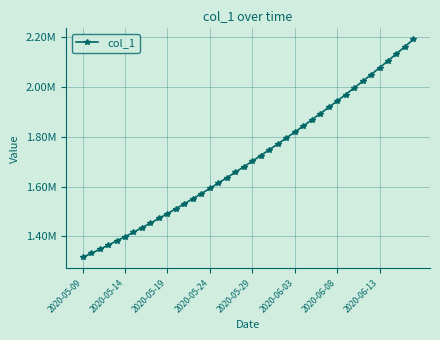

Reading left to right, extract all data points from this chart.

1315099.0	1330941.6	1347197.2	1363857.9	1380917.0	1398365.8	1416195.4	1434398.8	1452968.0	1471894.0	1491172.1	1510796.2	1530759.4	1551053.9	1571671.5	1592604.1	1613845.5	1635391.5	1657240.6	1679393.9	1701853.6	1724622.9	1747703.8	1771098.0	1794806.8	1818831.0	1843172.0	1867832.5	1892816.2	1918129.5	1943780.6	1969780.8	1996143.0	2022881.6	2050012.4	2077551.8	2105517.2	2133928.5	2162807.8	2192182.0